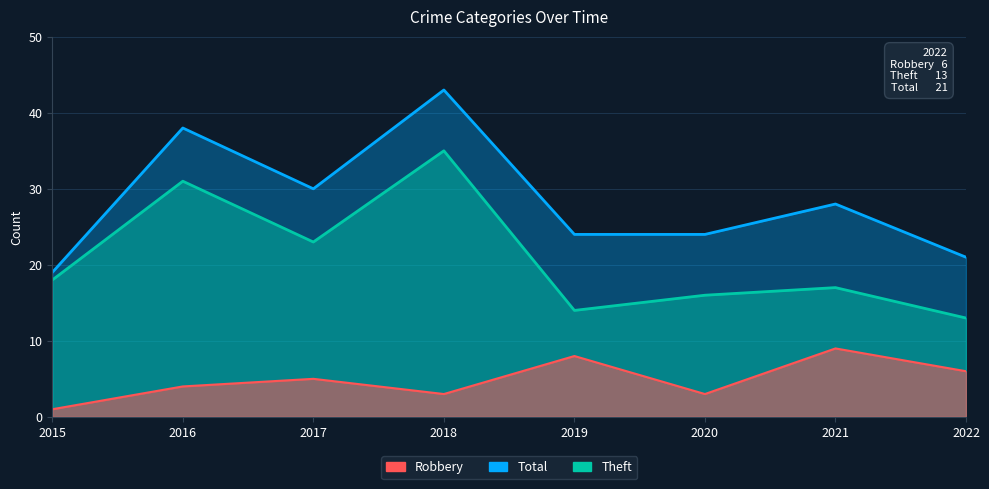

Where is the first local maximum for Theft?

2016